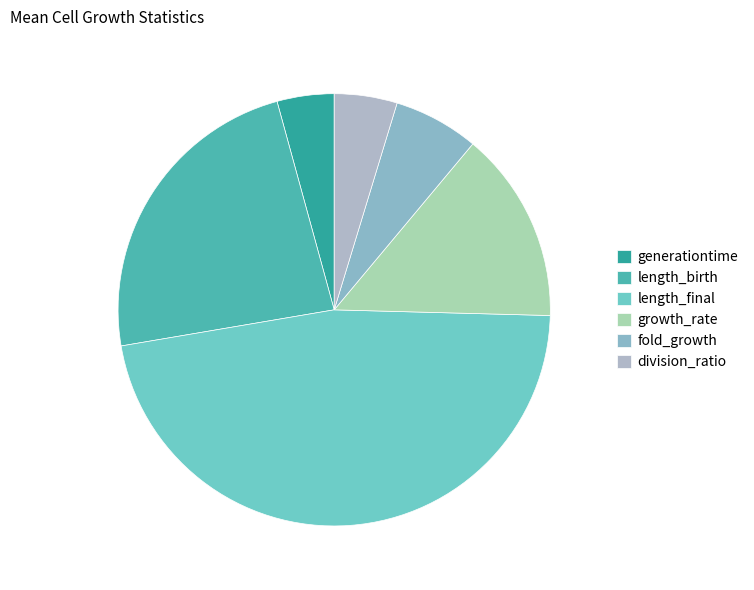

Is it true that growth_rate is 14% of the pie?

True